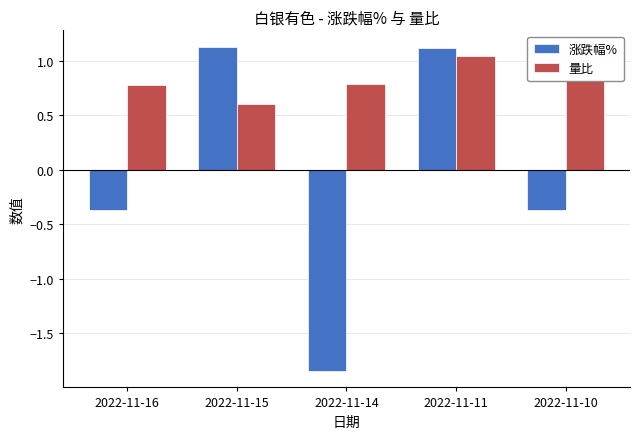

Which series has the largest total across all categories?

量比